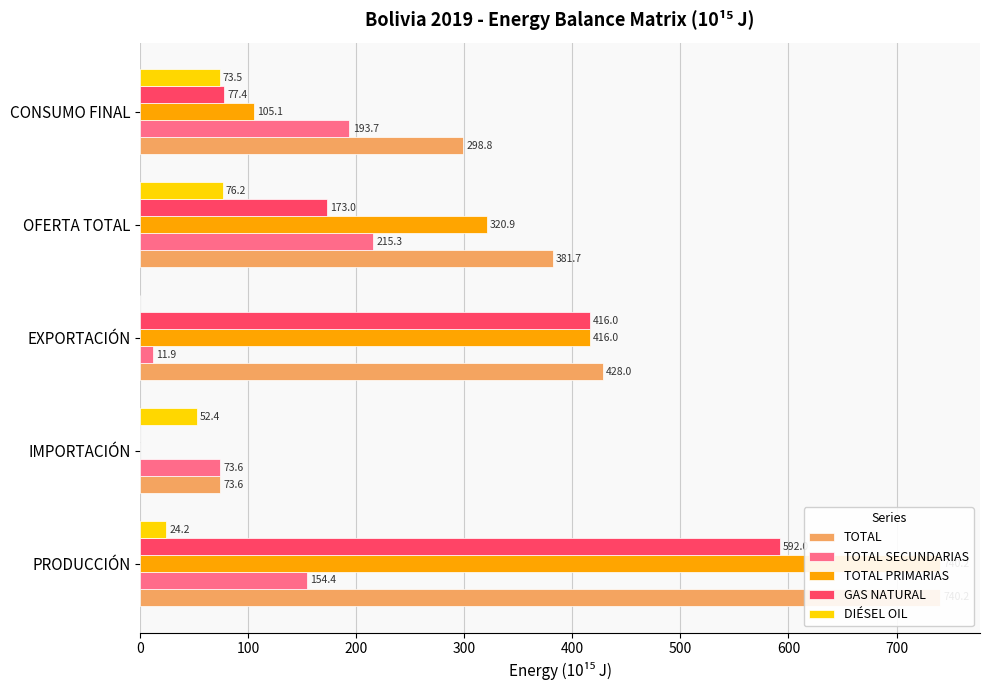

The value of TOTAL at PRODUCCIÓN is 462.1. True or false?

False